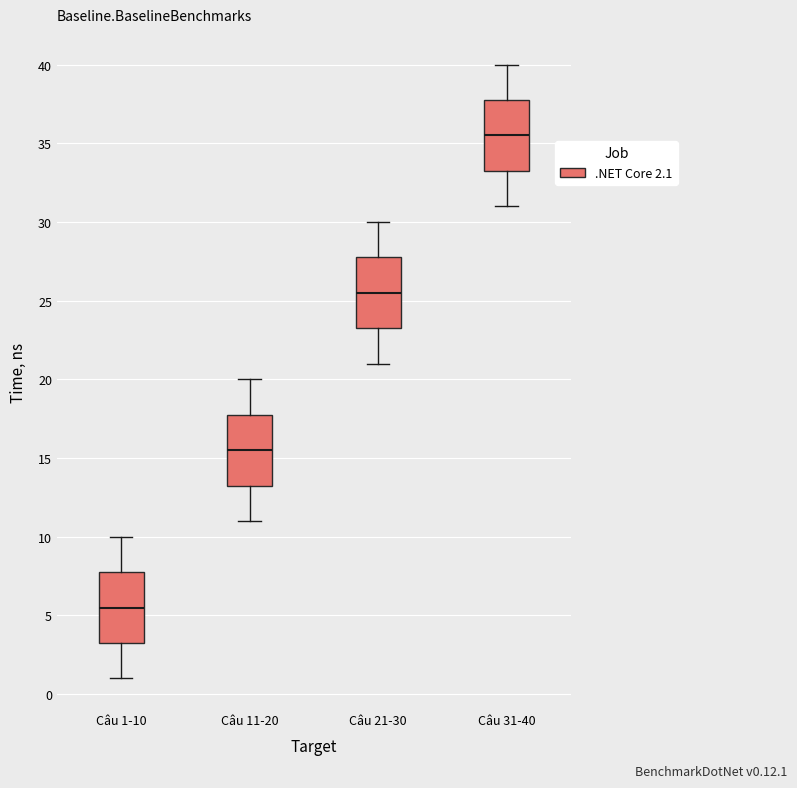

Which box's median line is the highest?

Câu 31-40